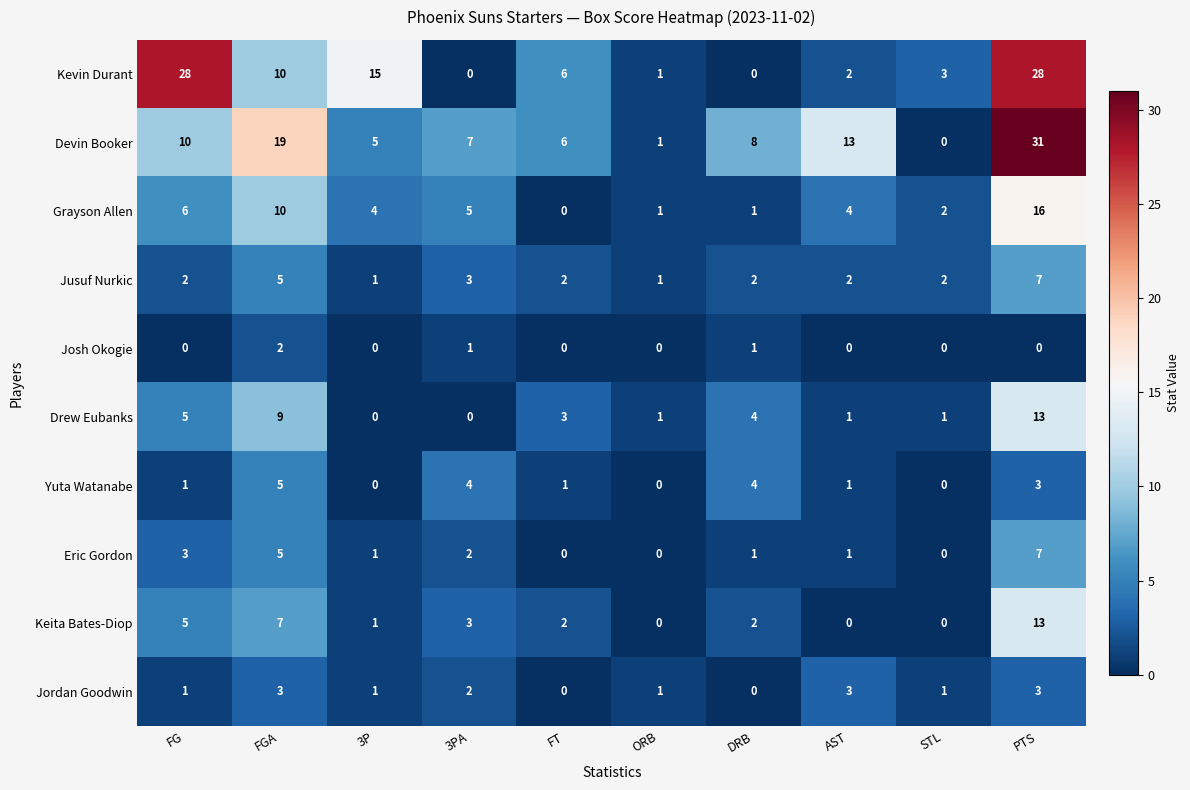

What is the sum of all Jordan Goodwin values?

15